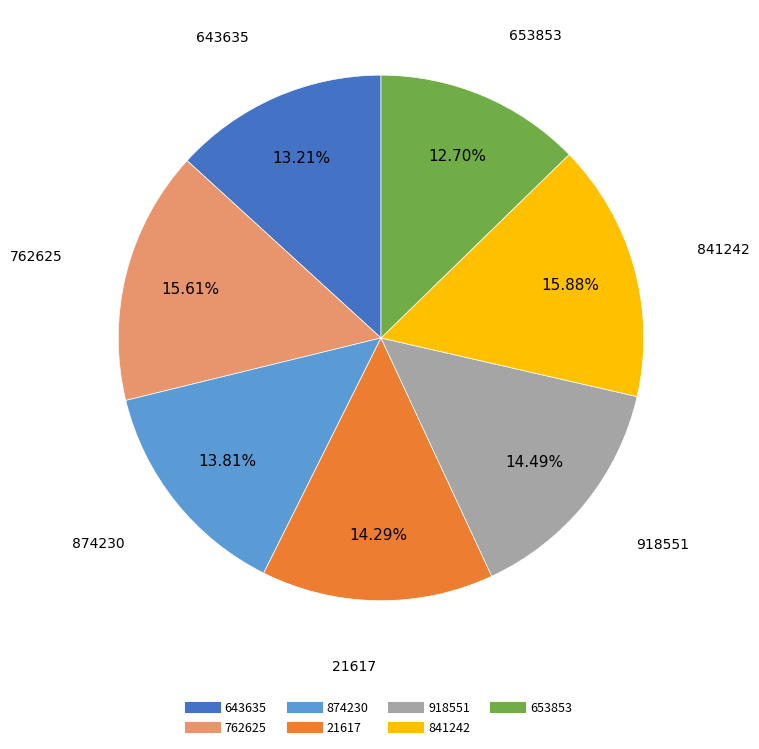

Is it true that 841242 is 16% of the pie?

True